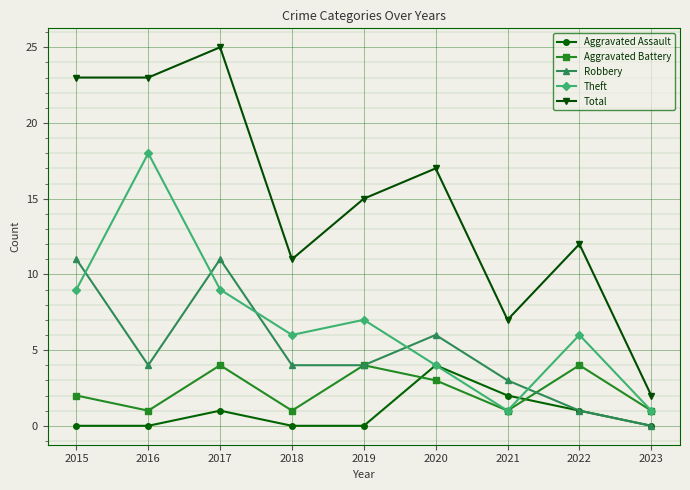

Is the value of Aggravated Battery at 2020 greater than the value of Robbery at 2018?

No